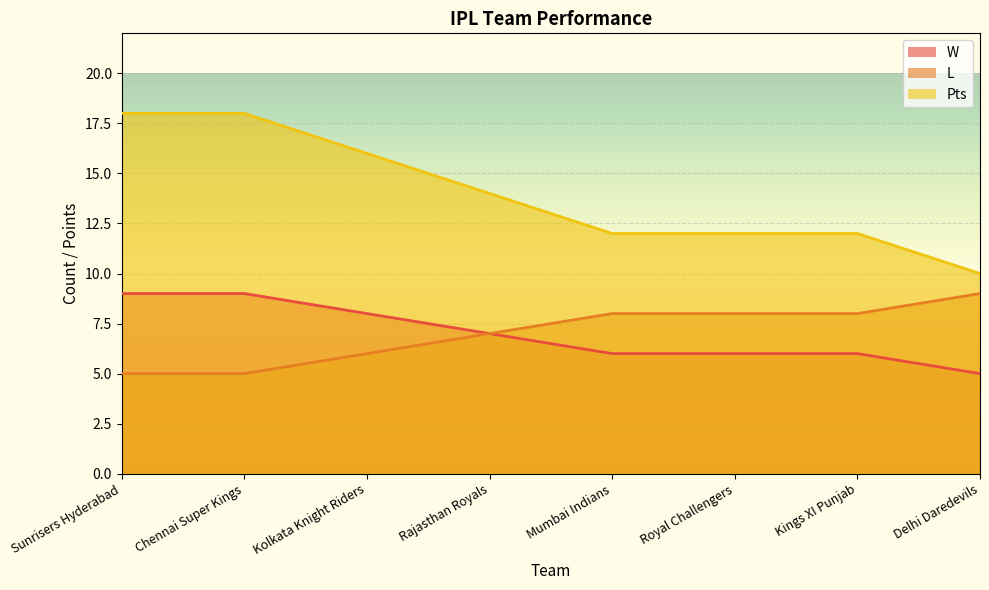

What value does the W series have at Kolkata Knight Riders?

8